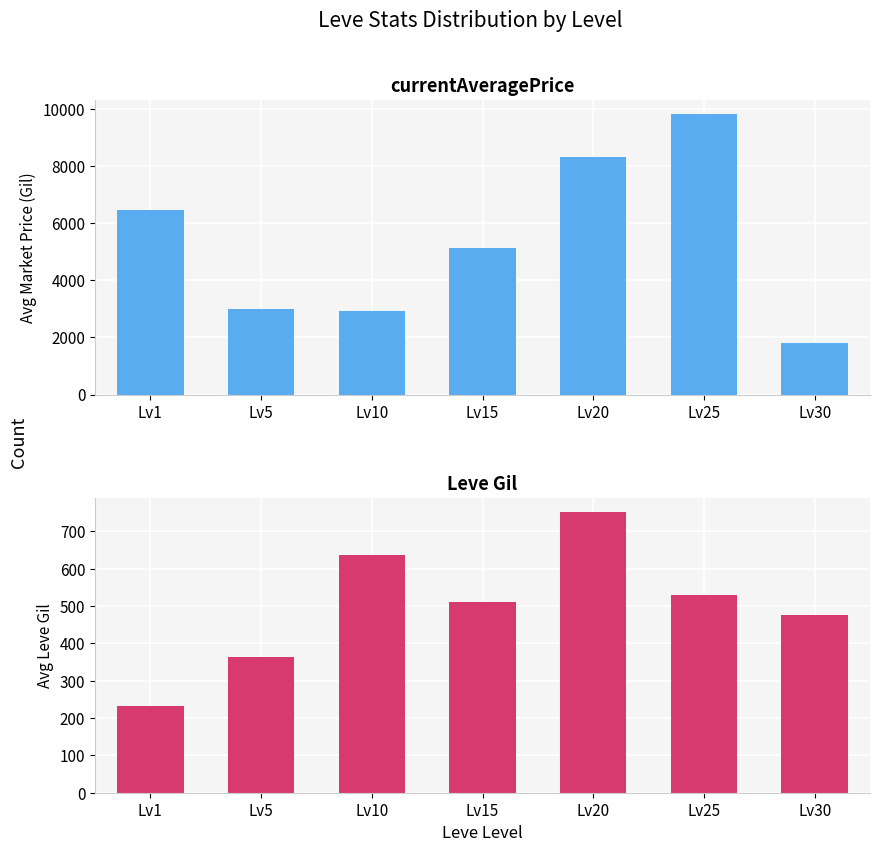

How many categories are shown in the chart?

7